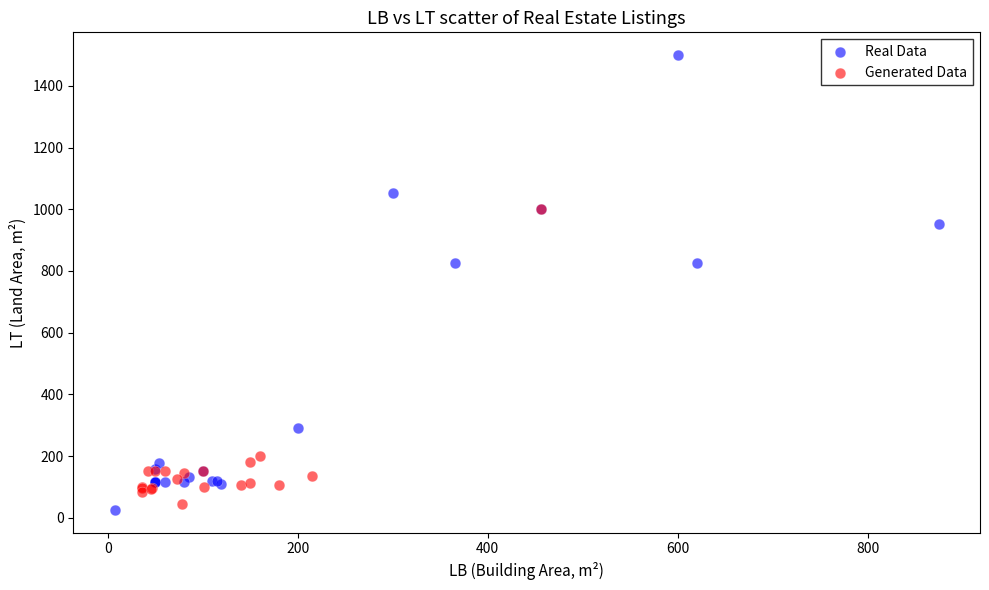

Which series has the widest spread of Y values?

Real Data